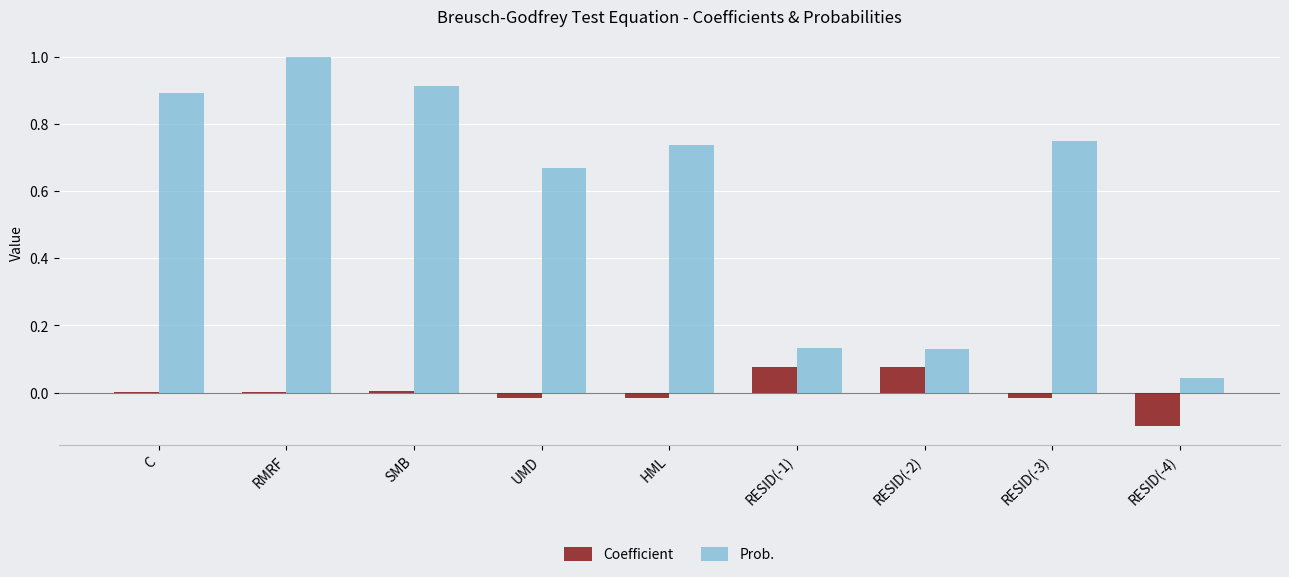

What is the maximum value for Prob.?

1.0